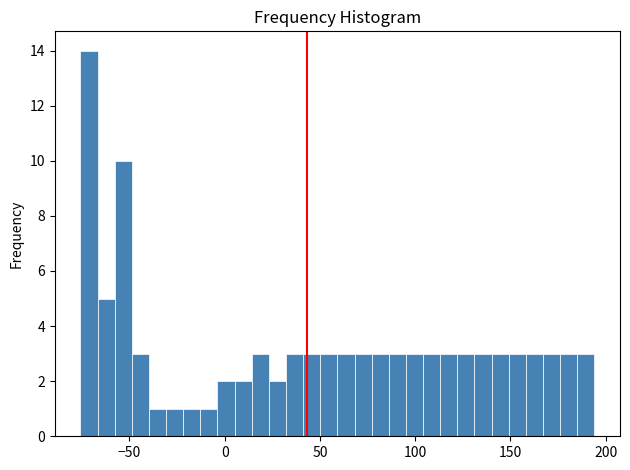

Around what value on the x-axis is the tallest bar? Give the approximate position of its centre, as read against the axis.

-70